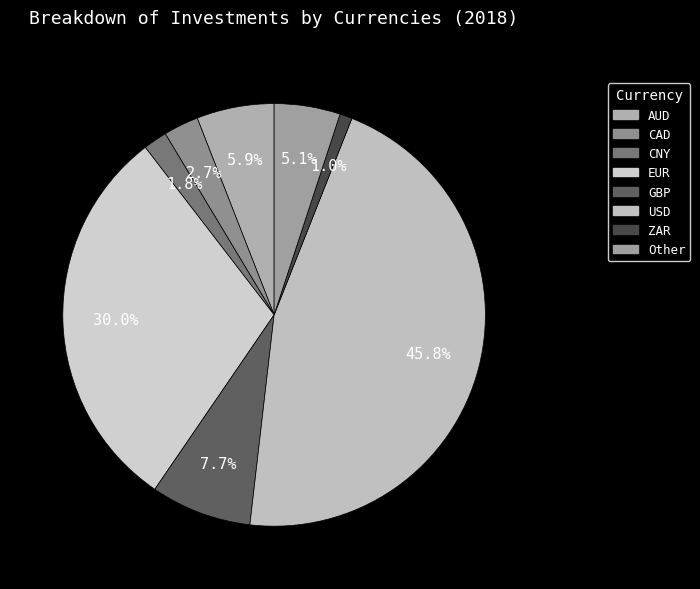

What is the ratio of the value at CNY to the value at Other?

0.4